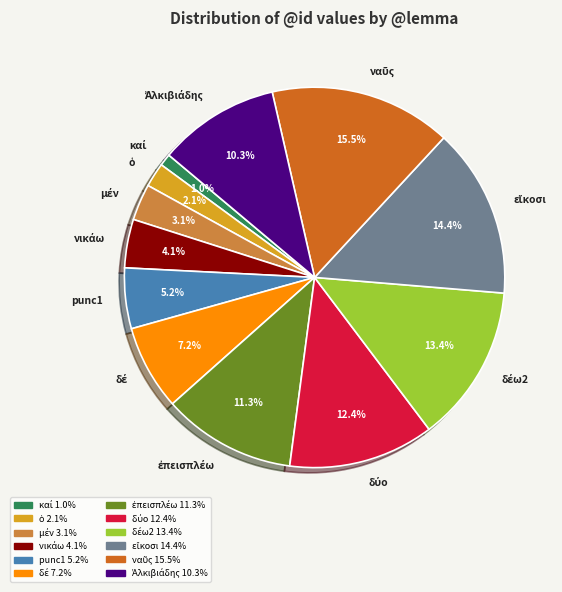

Does punc1 represent more than half of the total?

No